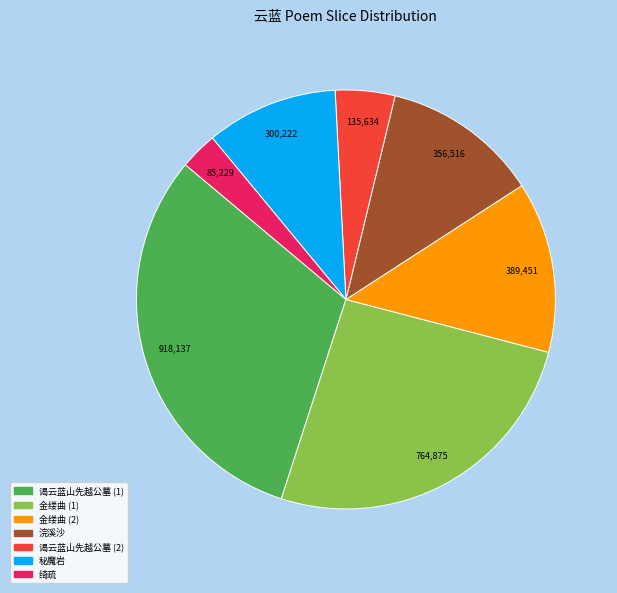

What is the ratio of the value at 谒云蓝山先越公墓 (2) to the value at 秘魔岩?

0.5